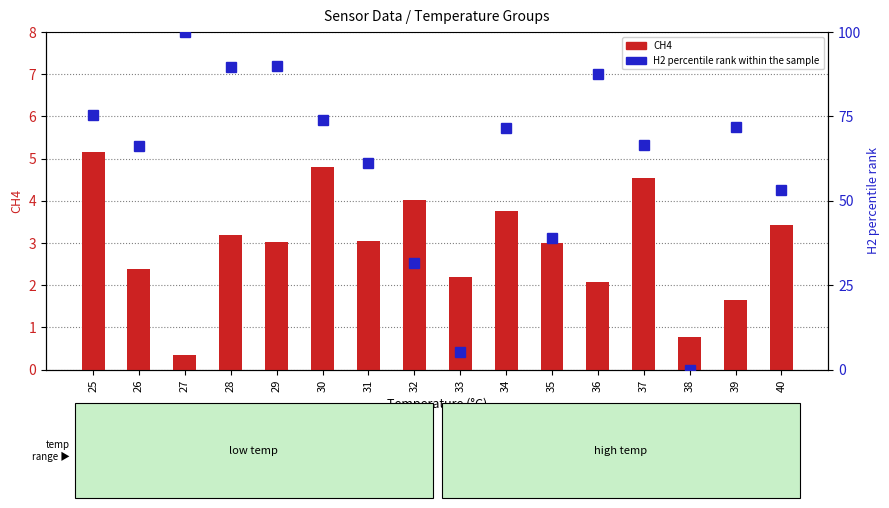

What is the sum of the CH4 values at 36 and 34?

5.9